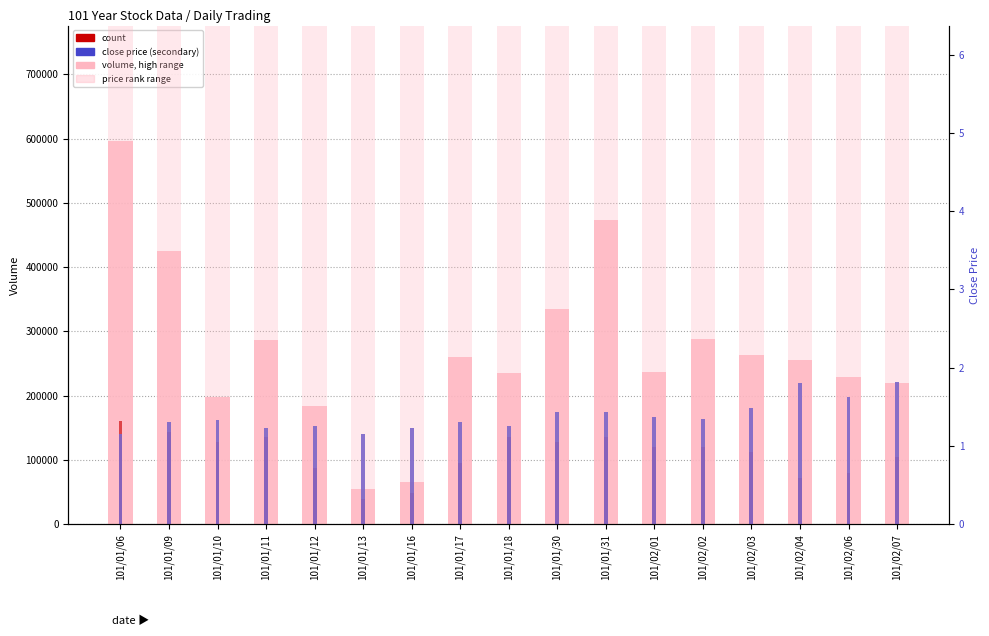

Is the value of close_price at 101/02/04 greater than the value of transactions at 101/01/06?

No